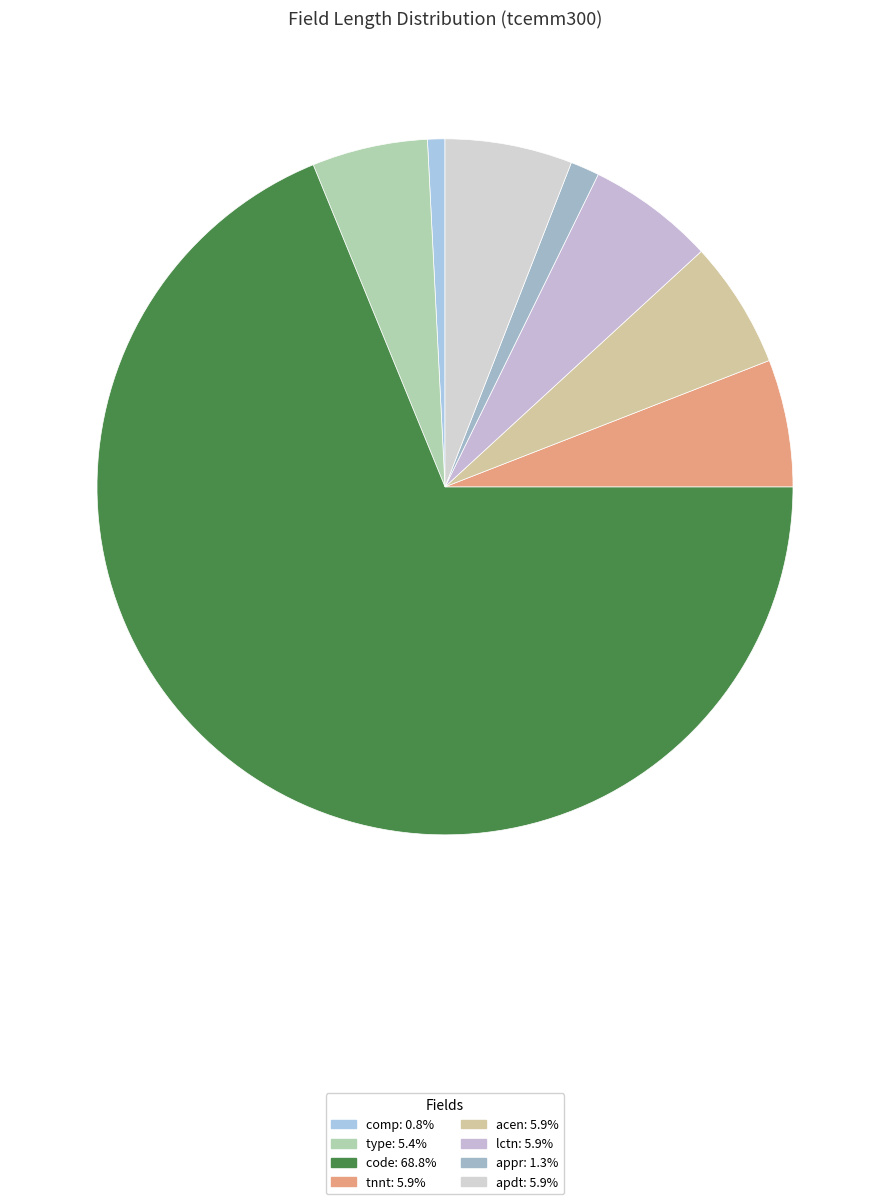

Which slice represents more than half of the pie?

3